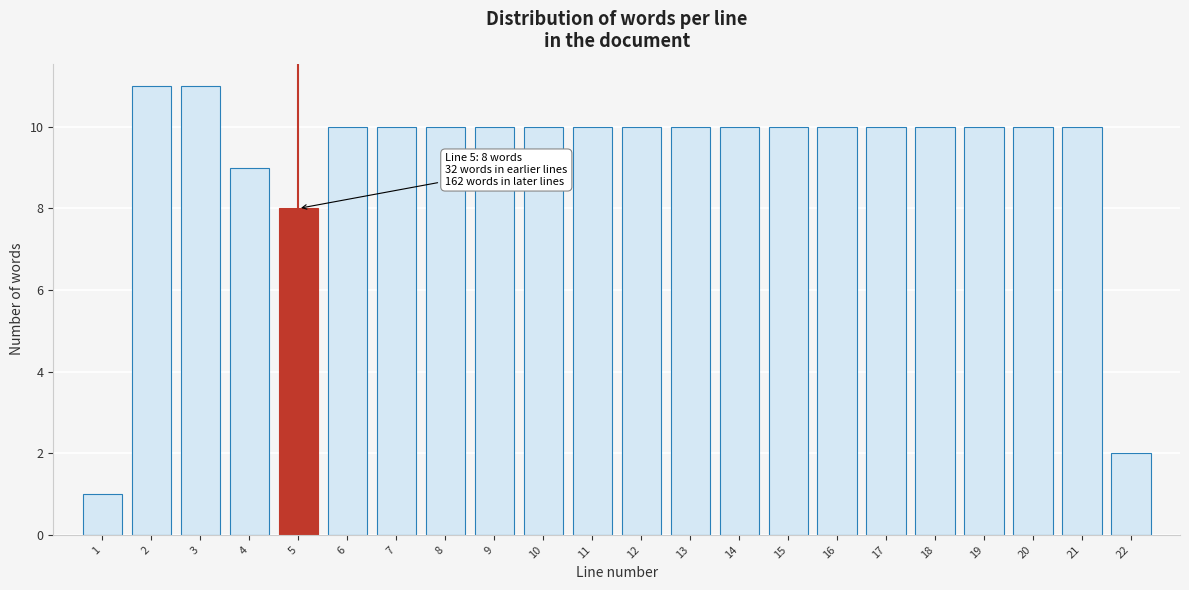

Reading right to left, extract all data points from this chart.

22=2	21=10	20=10	19=10	18=10	17=10	16=10	15=10	14=10	13=10	12=10	11=10	10=10	9=10	8=10	7=10	6=10	5=8	4=9	3=11	2=11	1=1